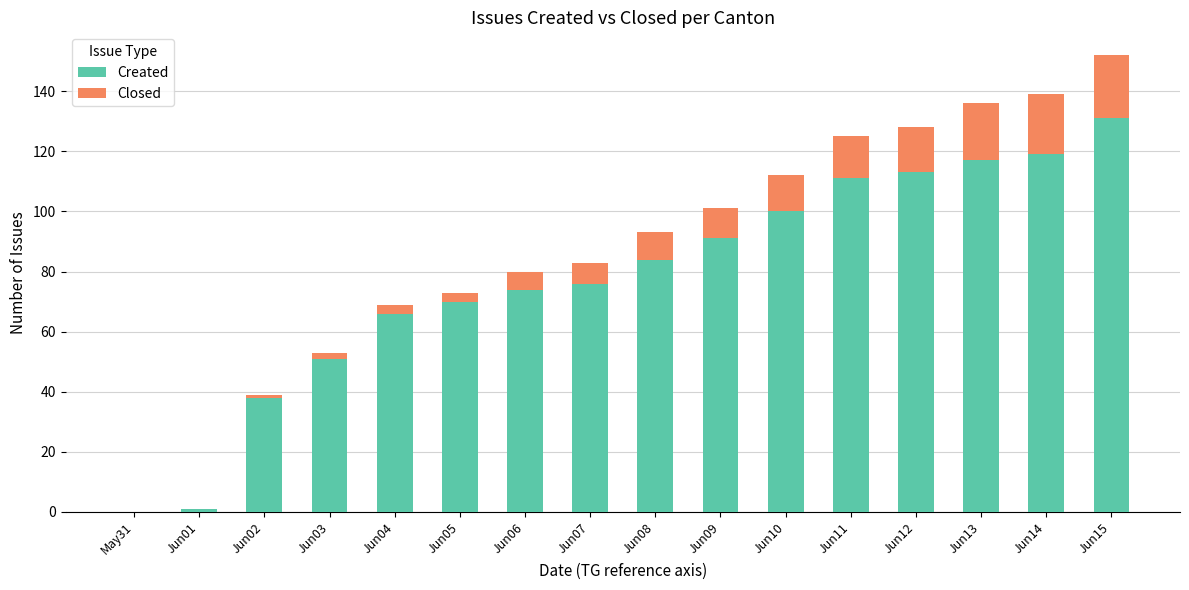

What is the sum of all Created values?

1242